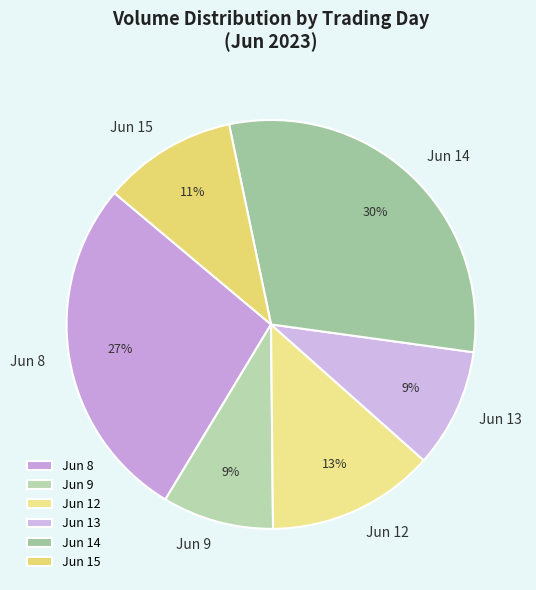

To the nearest percent, what portion does Jun 15 represent?

11%